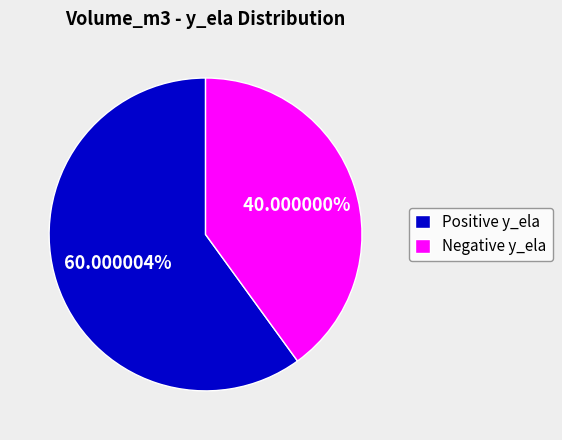

Does any single category account for the majority?

Yes